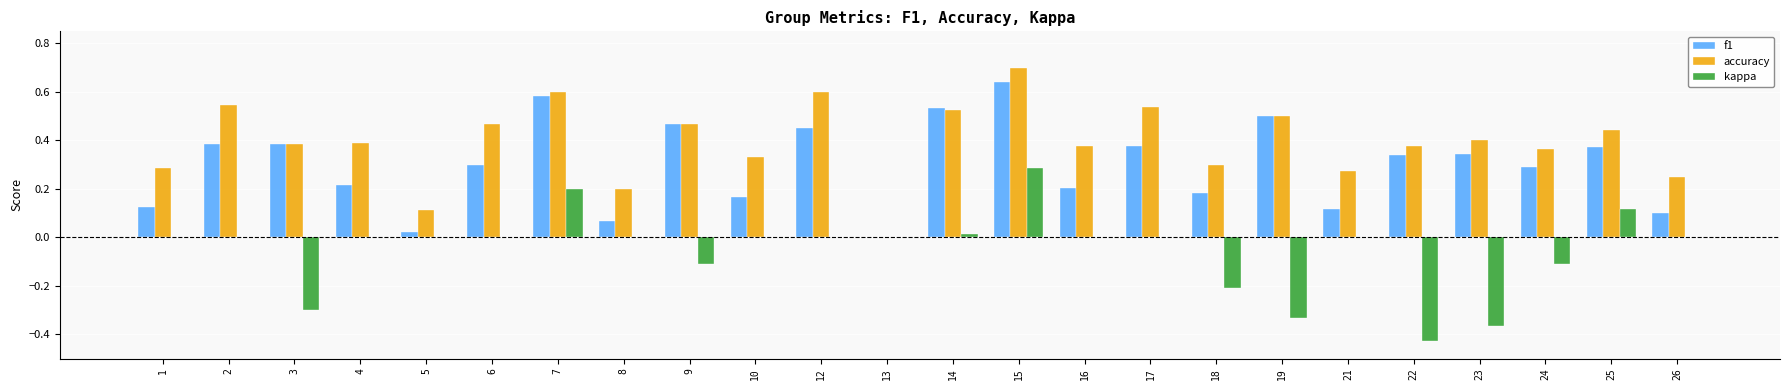

Which category has the highest value across all series?

15